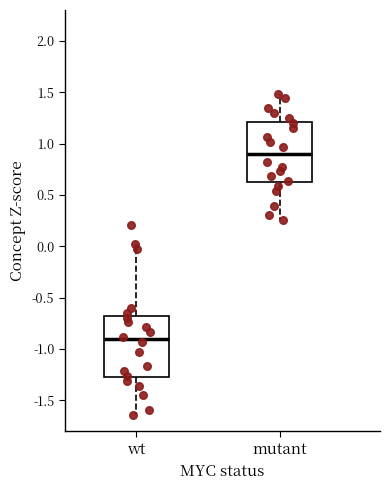

Which box has the highest median line?

mutant